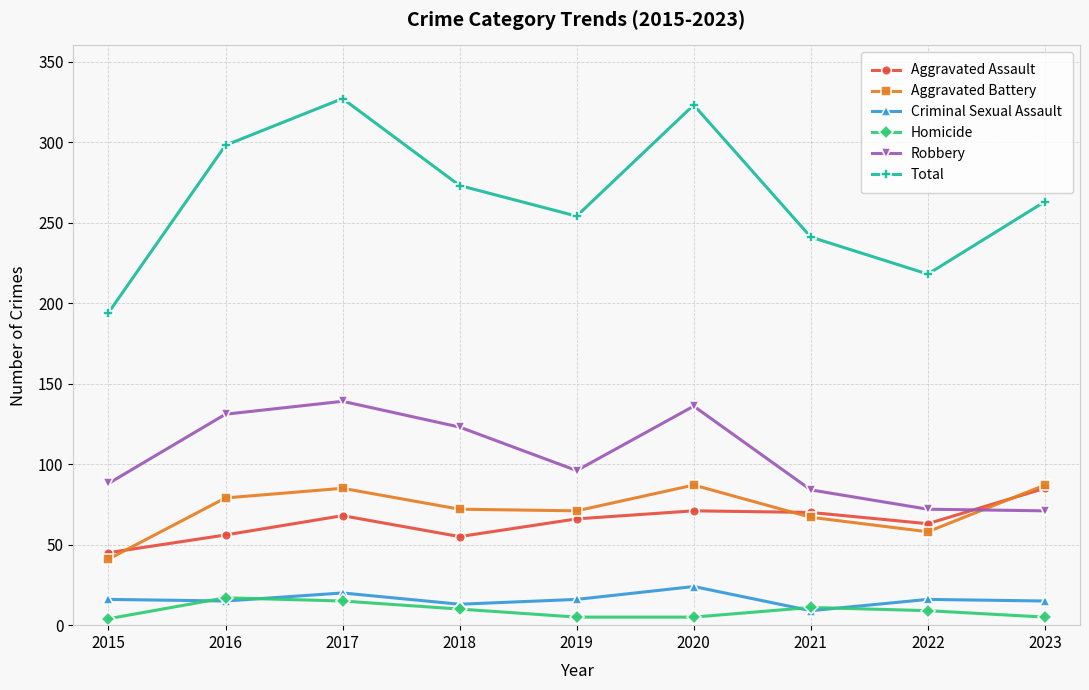

Count the number of data series in this chart.

6